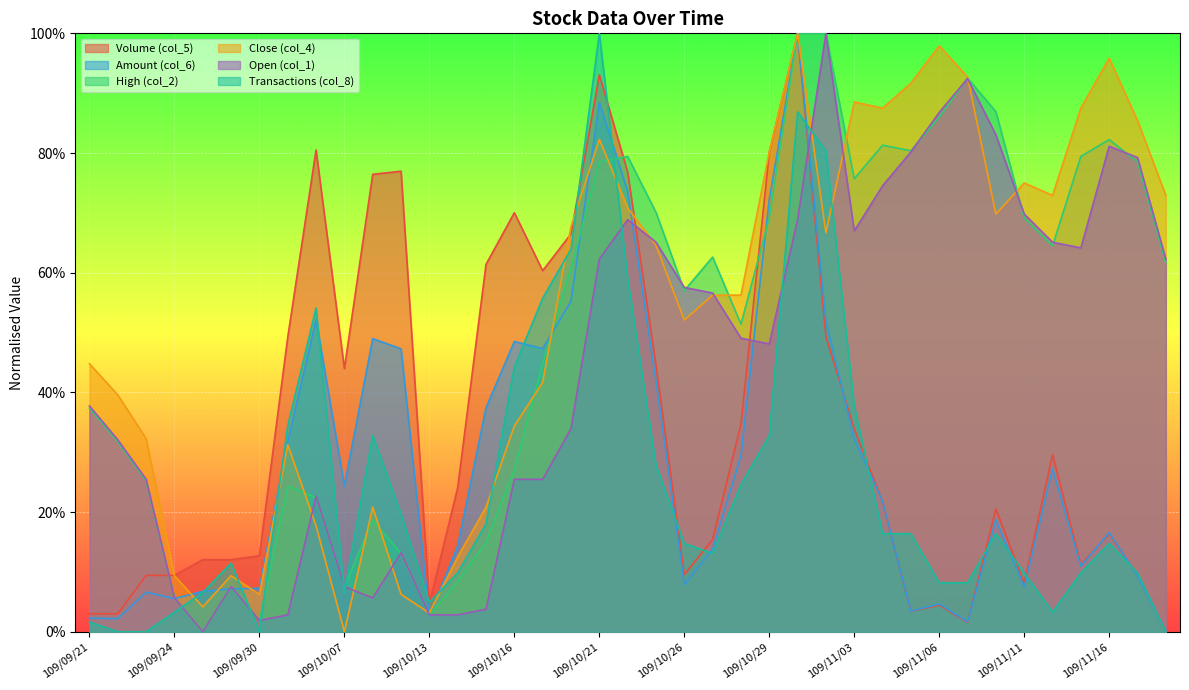

What is the sum of the Amount (col_6) values at 109/09/22 and 109/10/29?

0.7